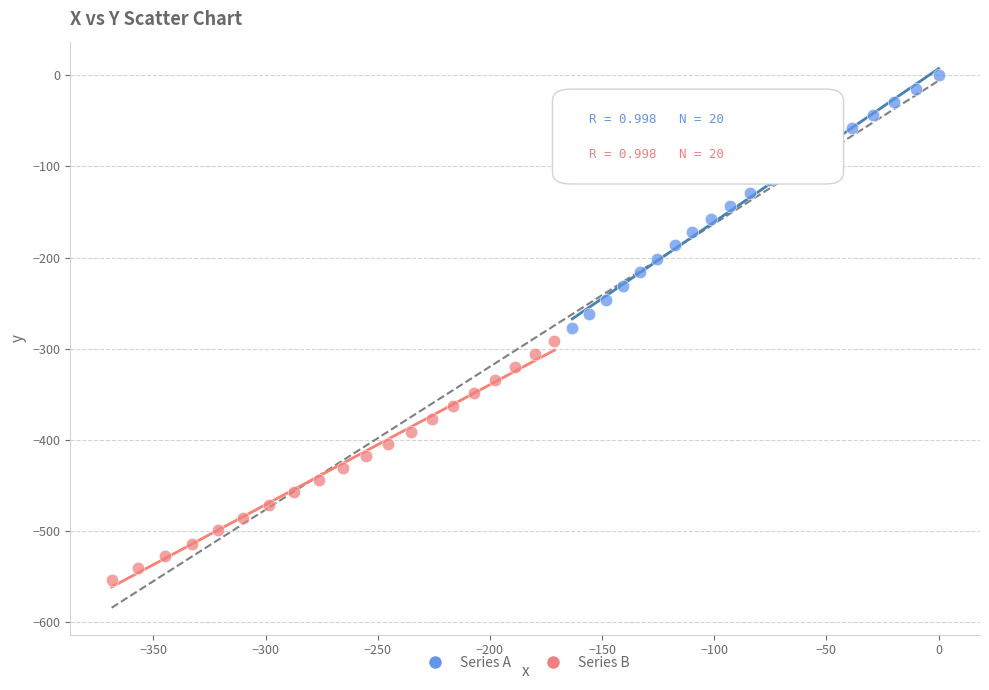

Which series has the largest Y range (max minus min)?

Series A